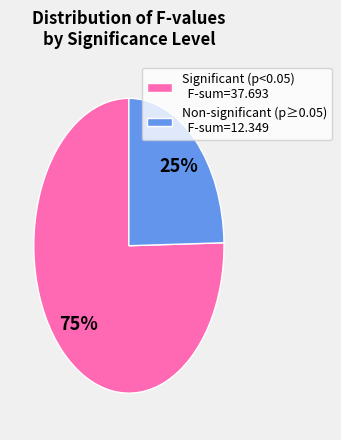

Is there a majority slice in this chart?

Yes